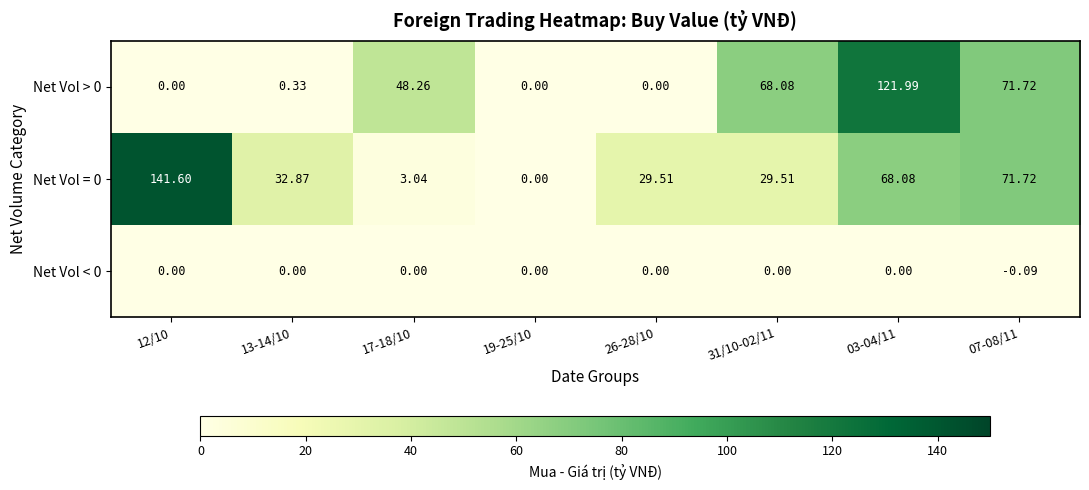

At which category is the sum across all series the highest?

03-04/11